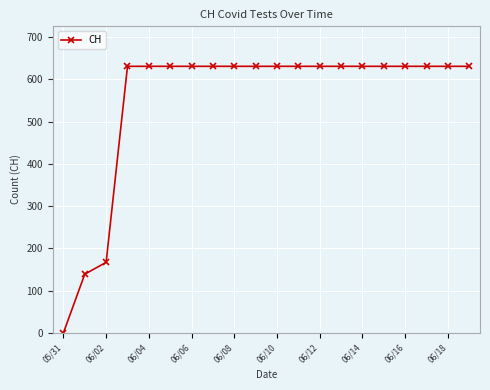

How many lines are shown in the chart?

1